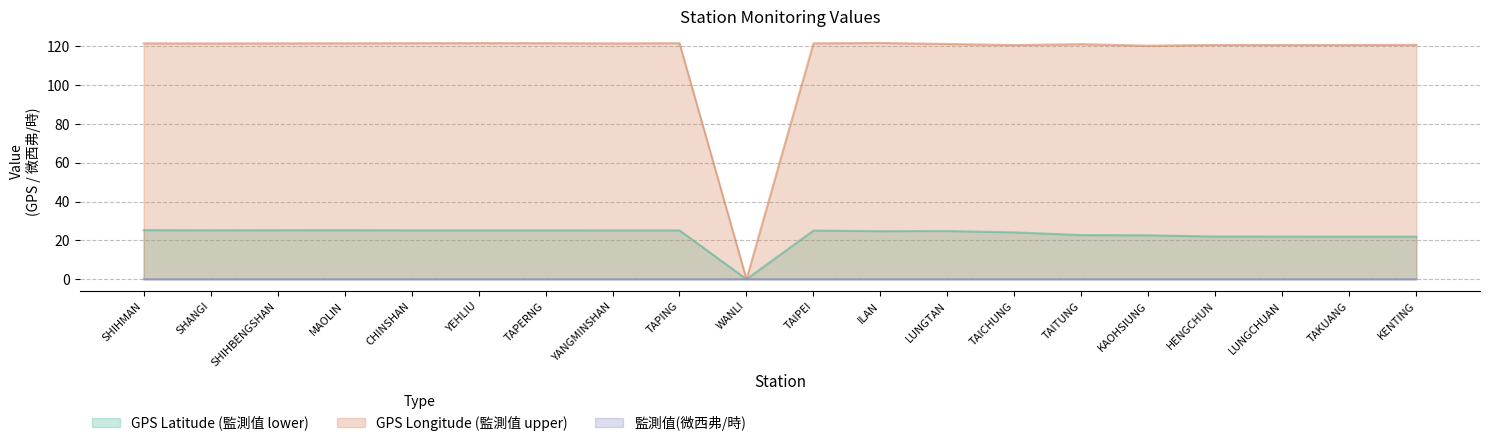

Which series has the largest range (max minus min)?

GPS Longitude (監測值 upper)